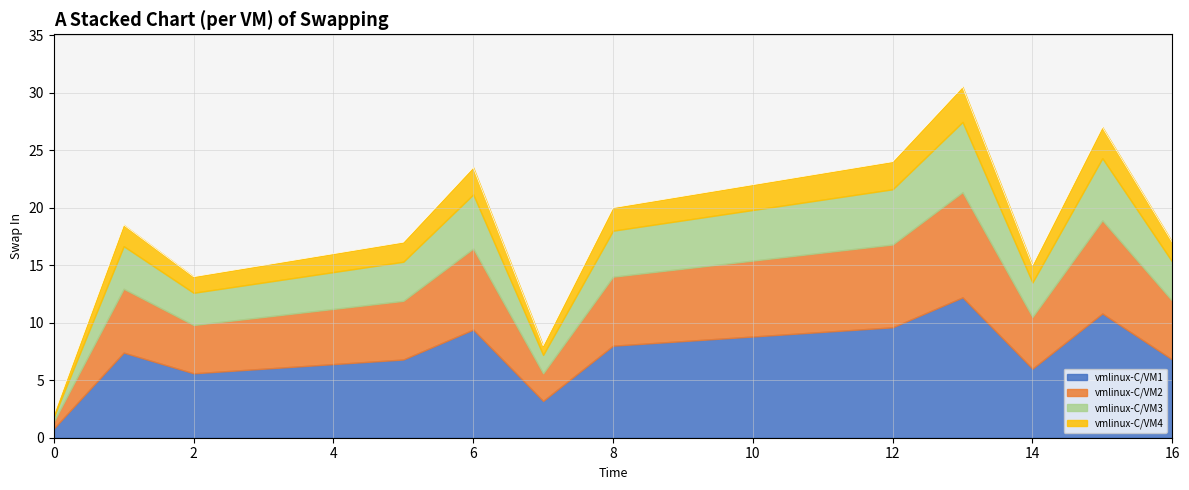

Which has a higher value, 8 or 5?

8